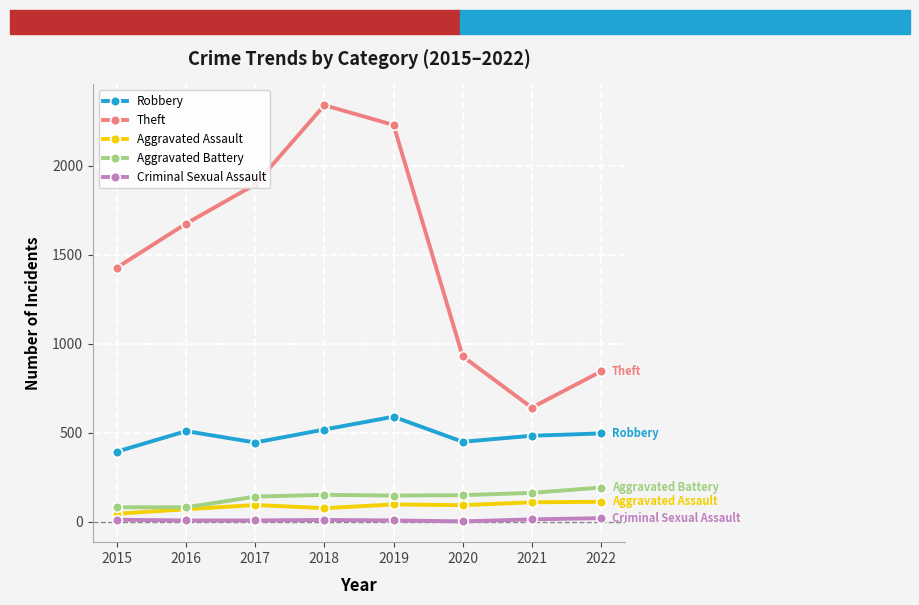

At which category does Theft reach its first local peak?

2018